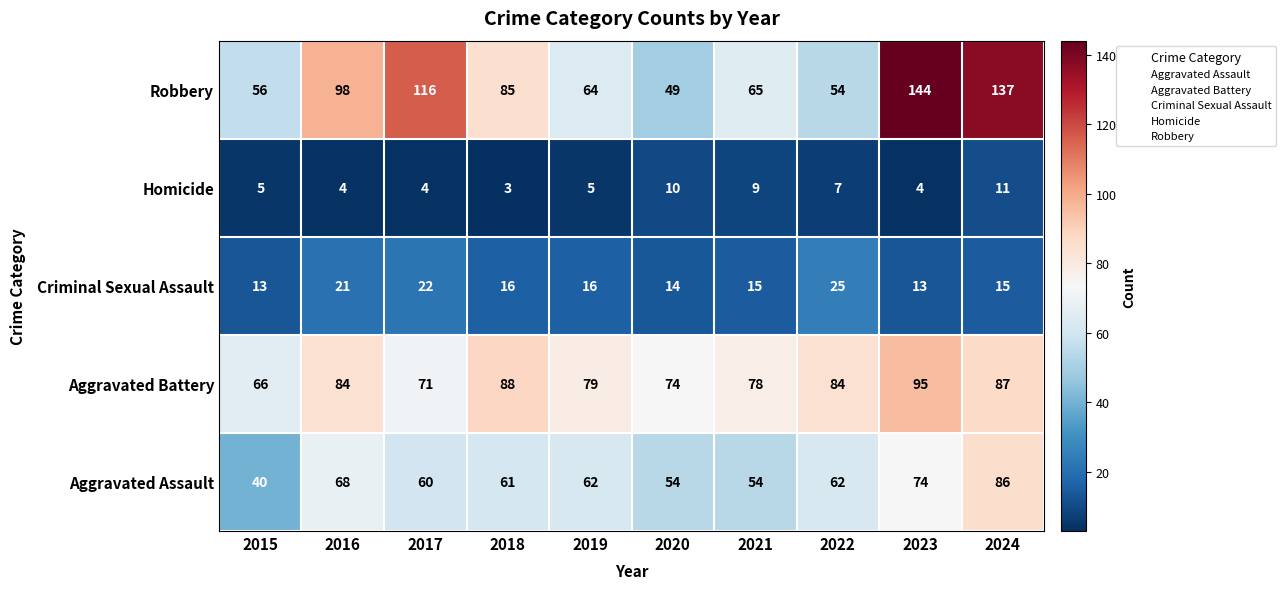

True or false: Aggravated Battery has a value of 35 at 2015.

False